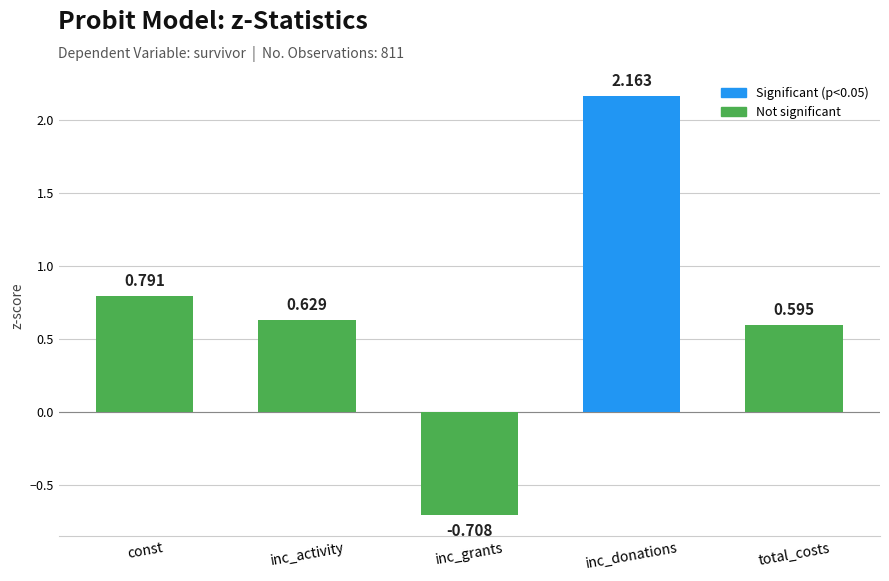

Which label corresponds to the smallest value in the chart?

inc_grants